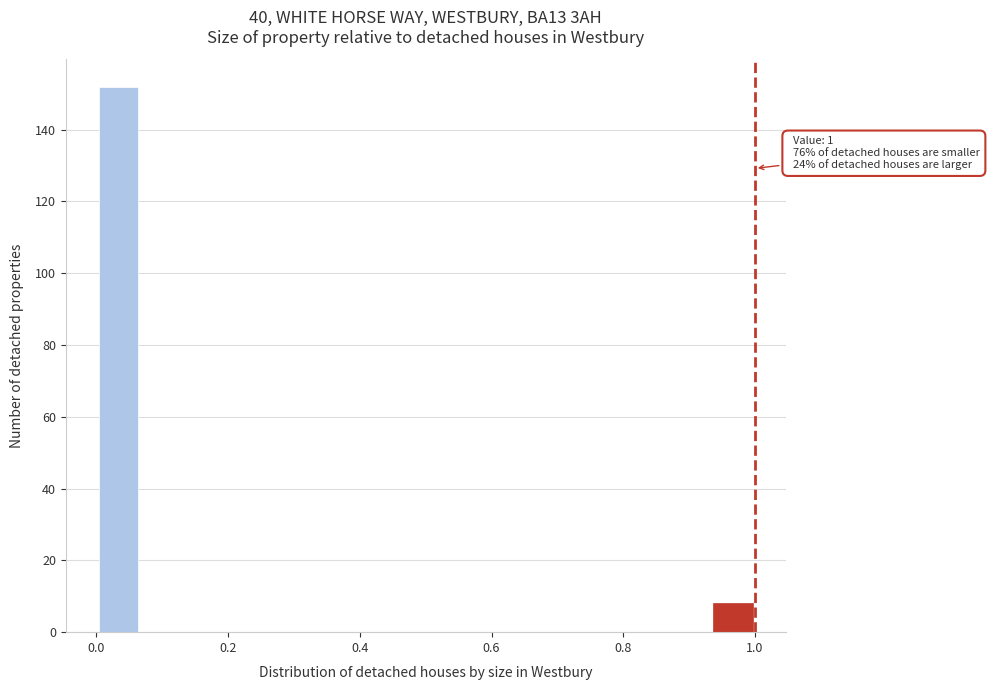

Read against the x-axis, roughly where is the centre of the tallest bar?

0.04